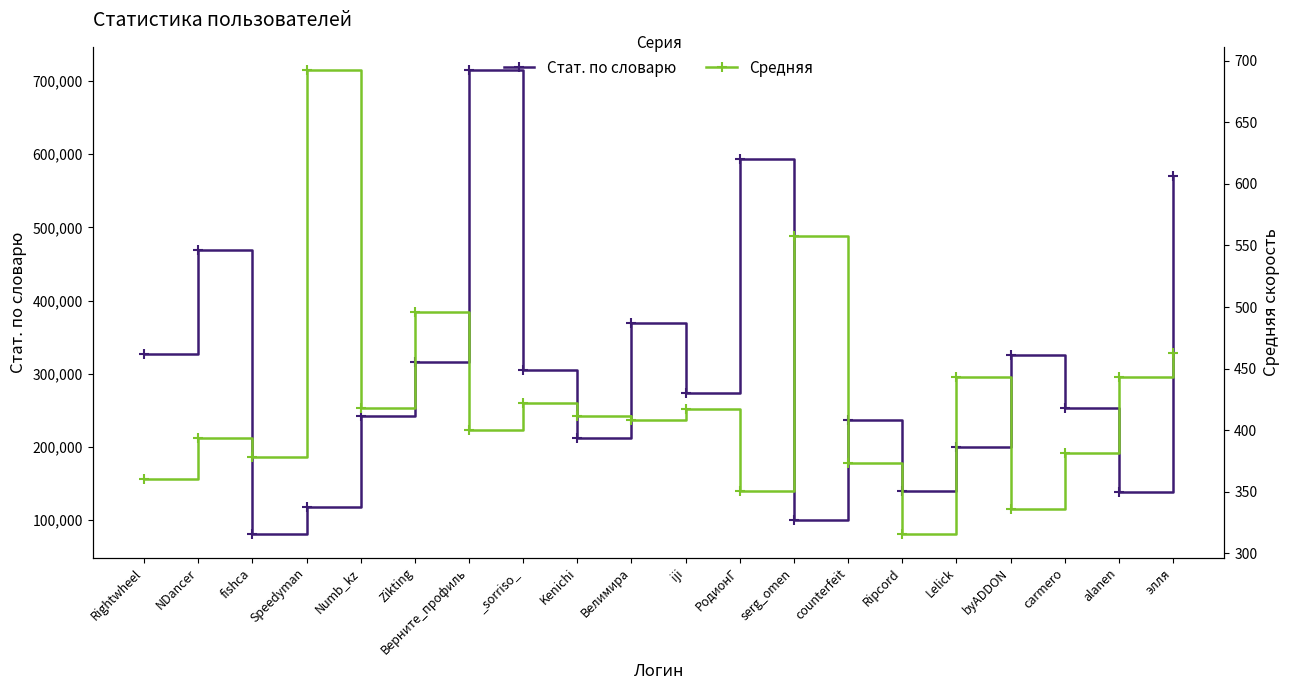

List the series in order of their peak value, lowest first.

Средняя, Стат. по словарю